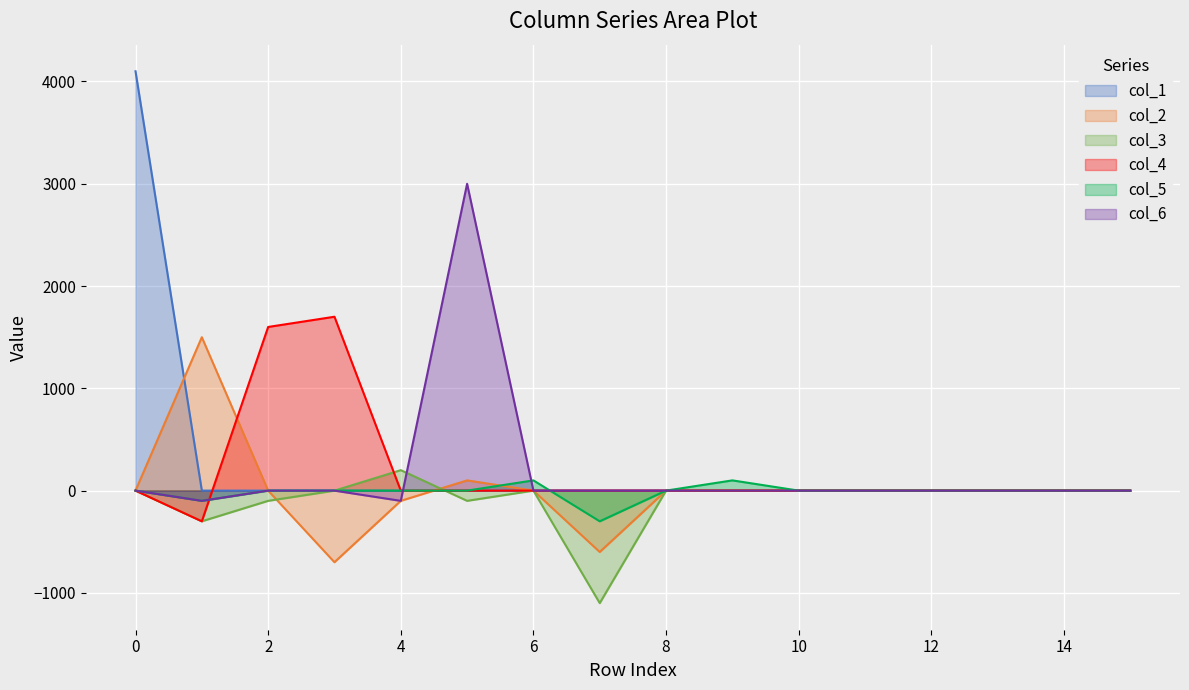

What are all the series names shown in the legend?

col_1, col_2, col_3, col_4, col_5, col_6